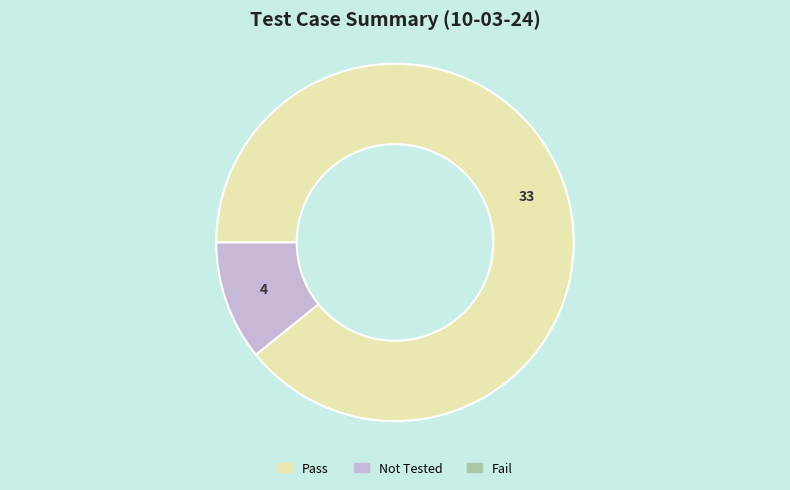

Is there a majority slice in this chart?

Yes